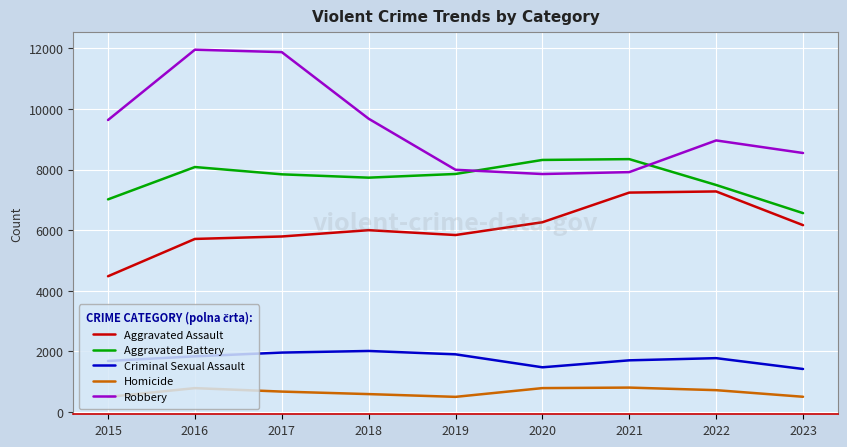

Which series has the largest total across all categories?

Robbery